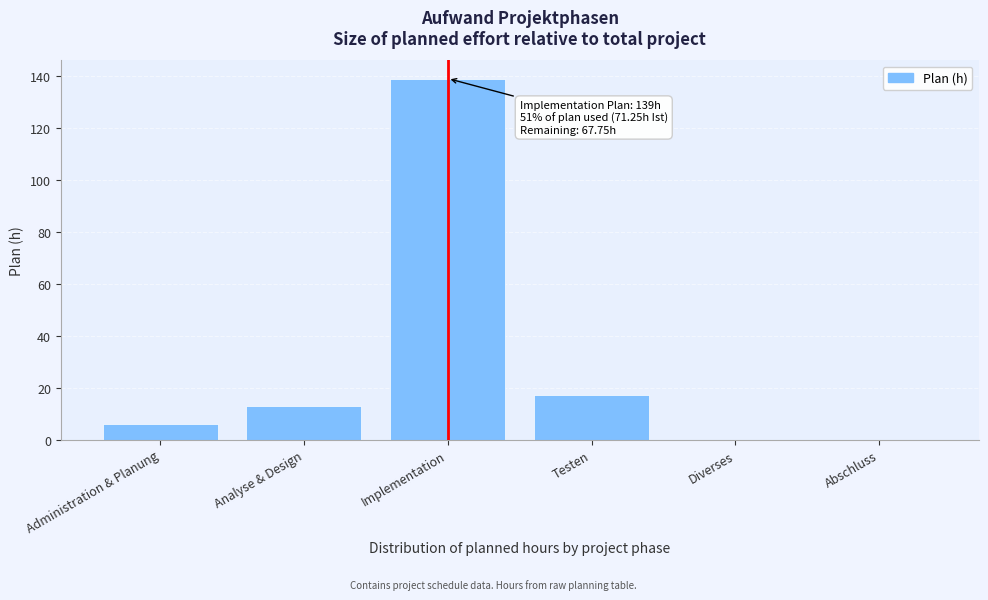

Reading left to right, transcribe all the data shown in this chart.

Administration & Planung=6	Analyse & Design=13	Implementation=139	Testen=17	Diverses=0	Abschluss=0